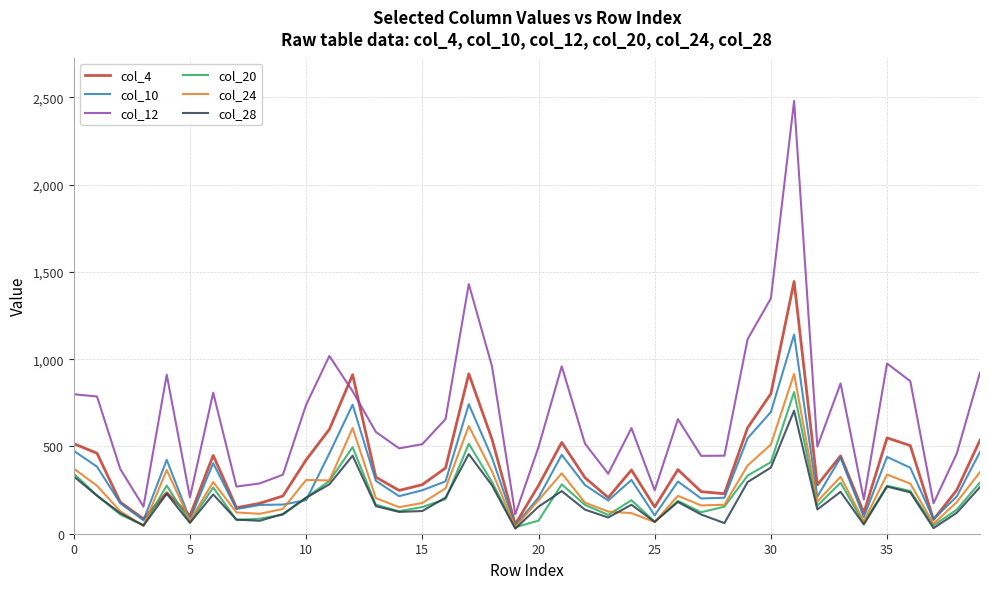

Which series has the largest total across all categories?

col_12